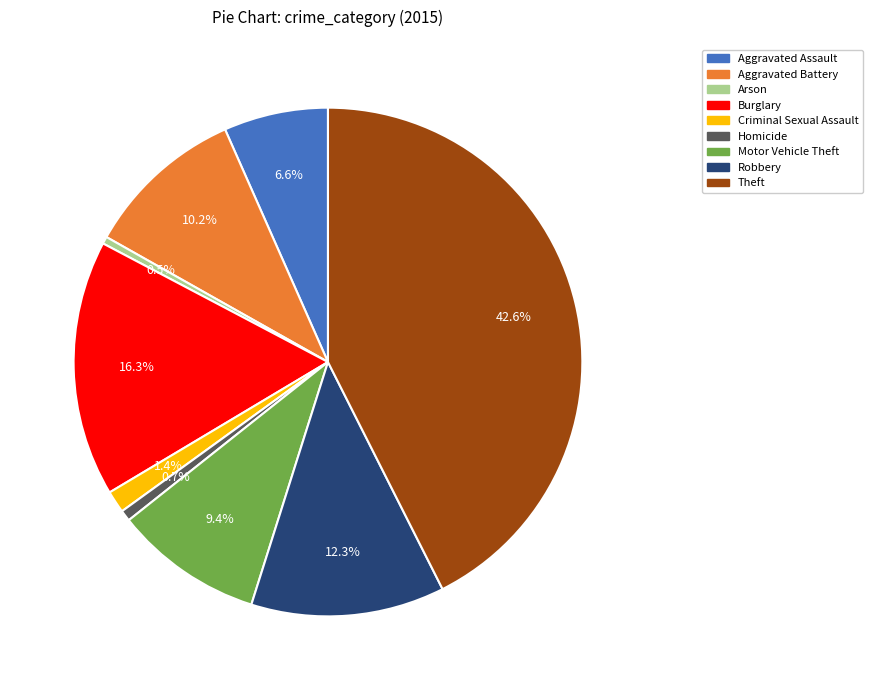

Does Homicide represent more than half of the total?

No